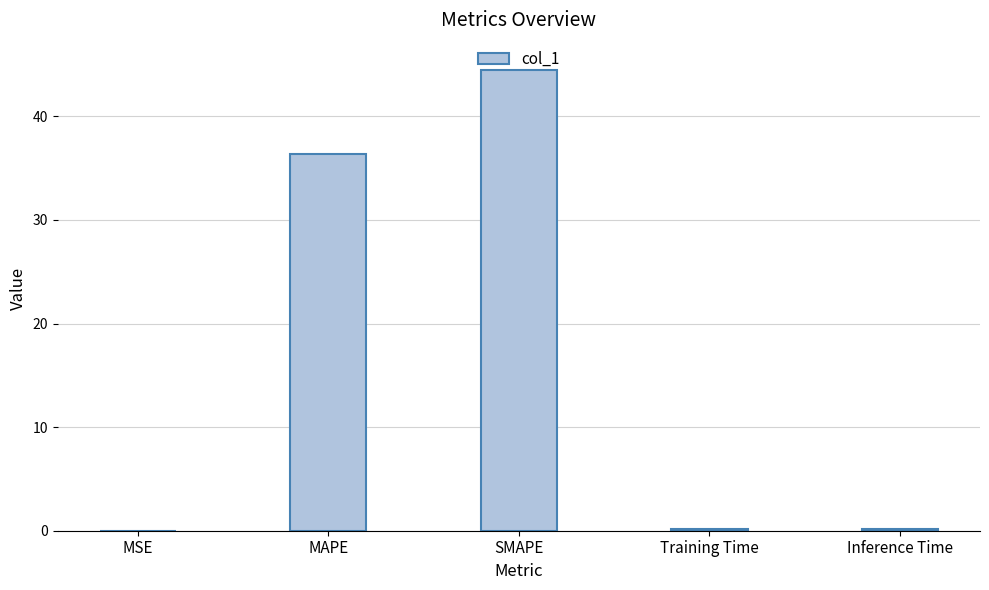

Which has a higher value, SMAPE or Inference Time?

SMAPE